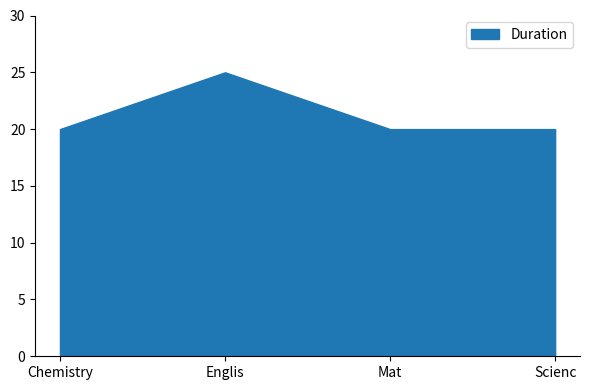

Reading left to right, list all the values displayed in this chart.

Chemistry=20	Englis=25	Mat=20	Scienc=20